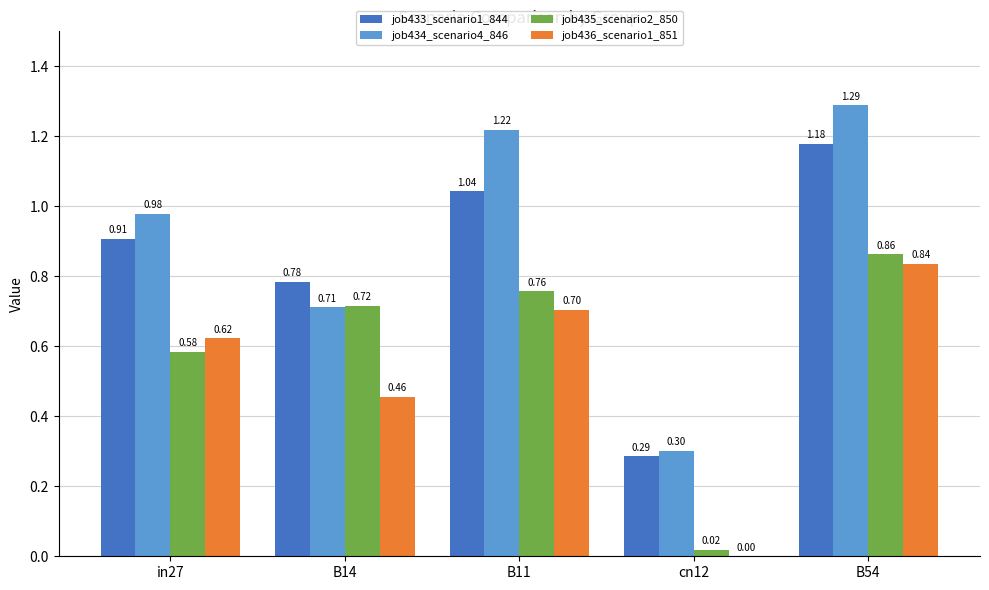

Which series changed the most between B14 and B54?

job434_scenario4_846